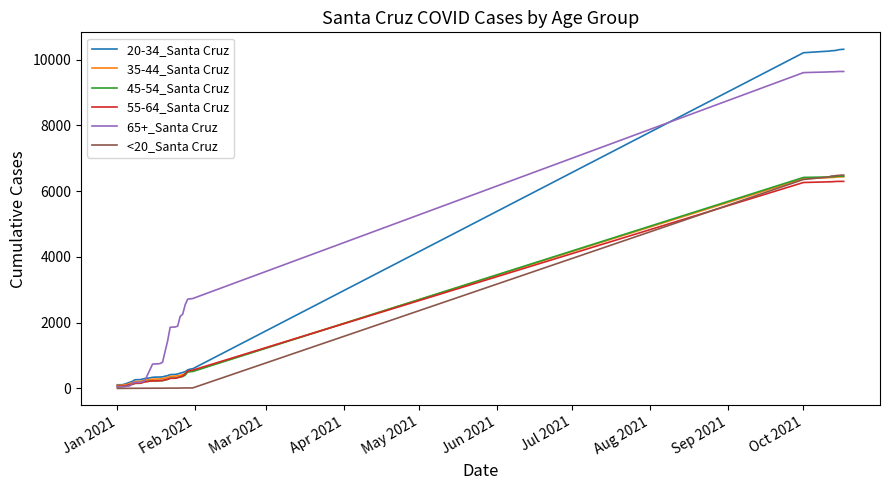

What is the maximum value shown in the chart?

10311